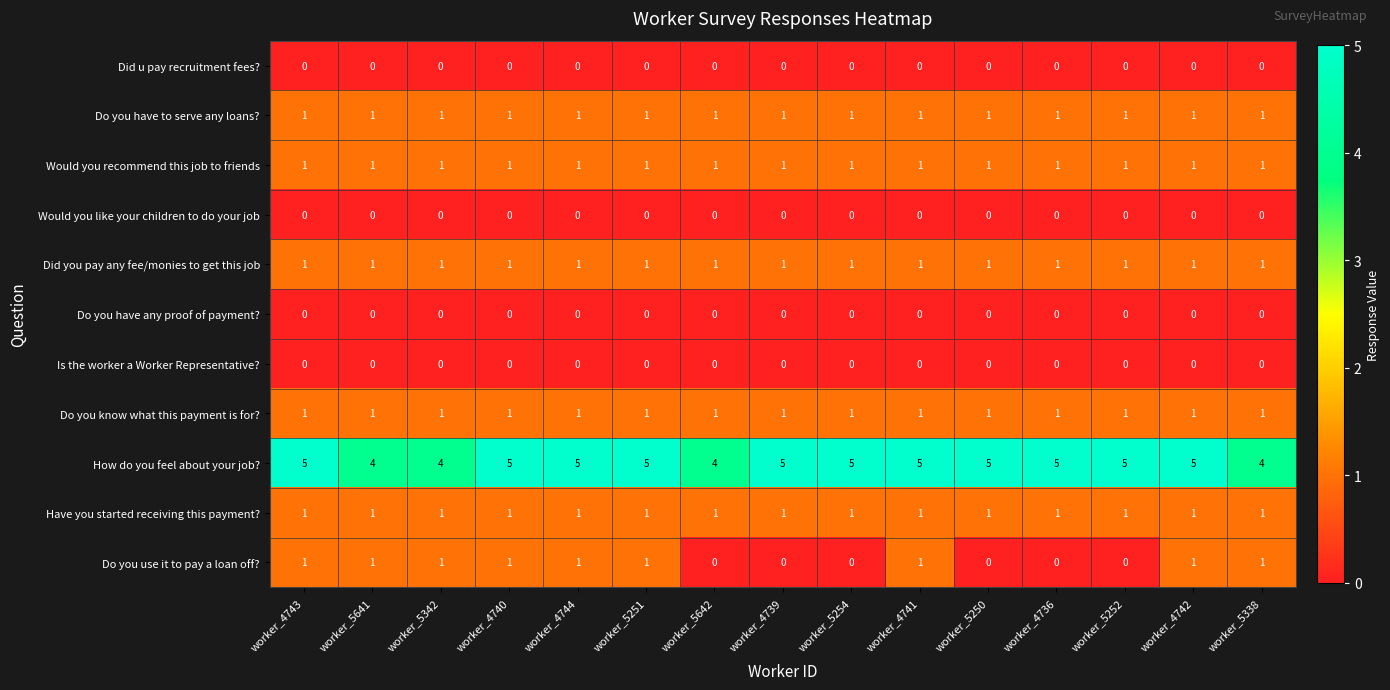

What is the spread (max minus min) of values at worker_4736?

5